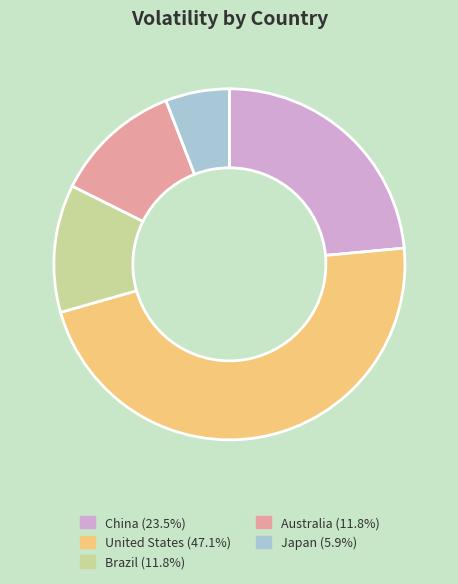

Approximately how many times larger is the value at Australia (11.8%) compared to Japan (5.9%)?

2.0